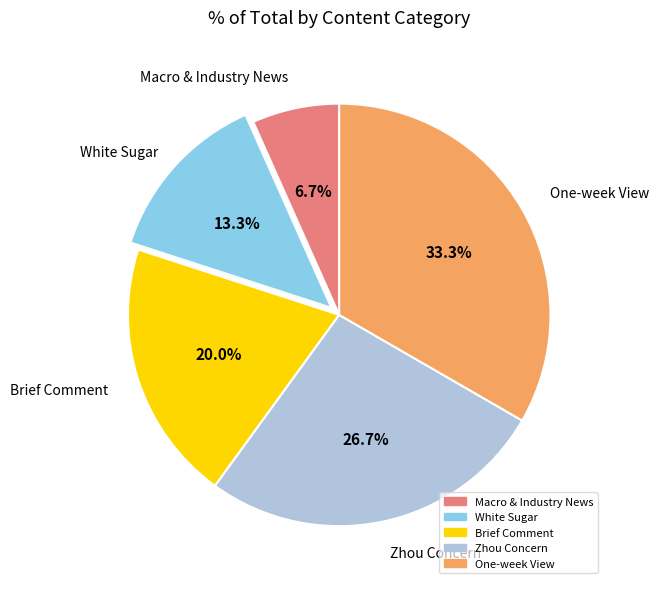

Rank the categories by value from highest to lowest.

One-week View, Zhou Concern, Brief Comment, White Sugar, Macro & Industry News